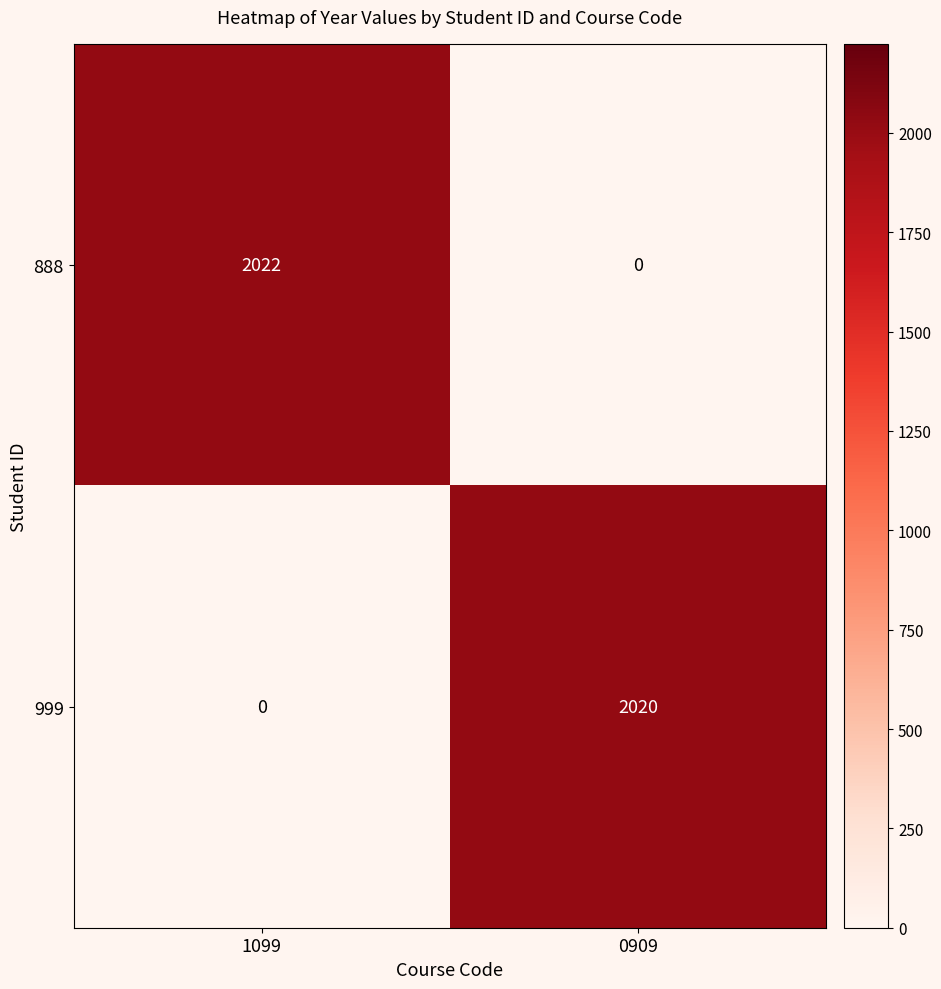

Read the 888 value at 1099, to the nearest 50.

2000